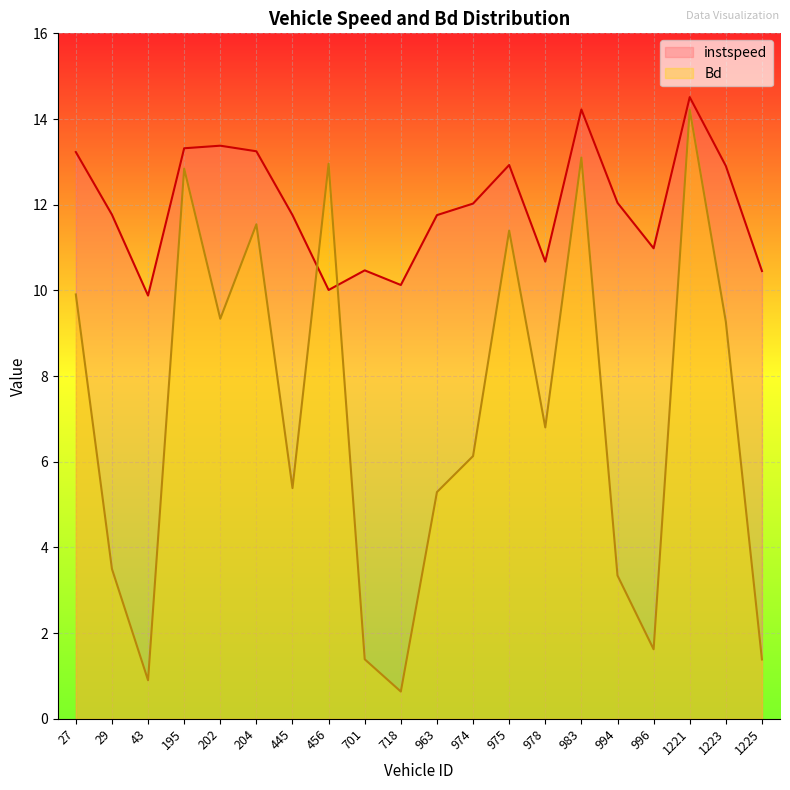

What is the sum of all instspeed values?

239.7